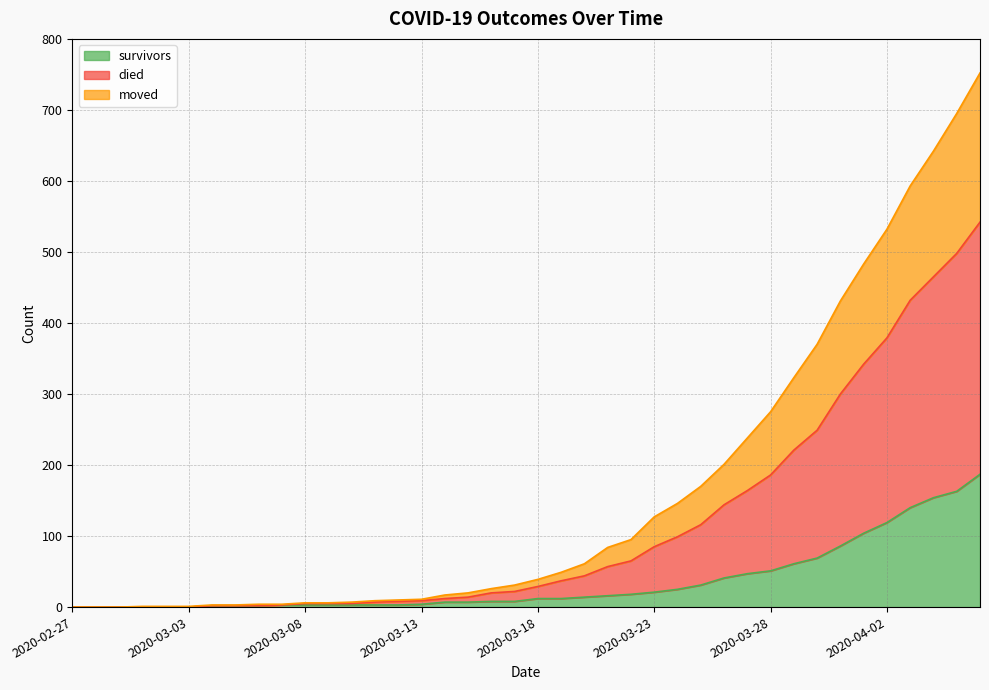

What is the highest value of the survivors series?

187